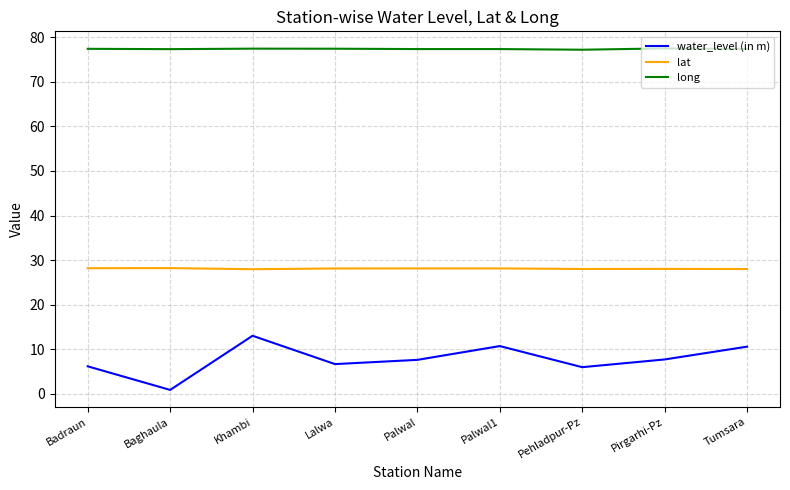

Rank the series by their maximum value, from lowest to highest.

water_level (in m), lat, long